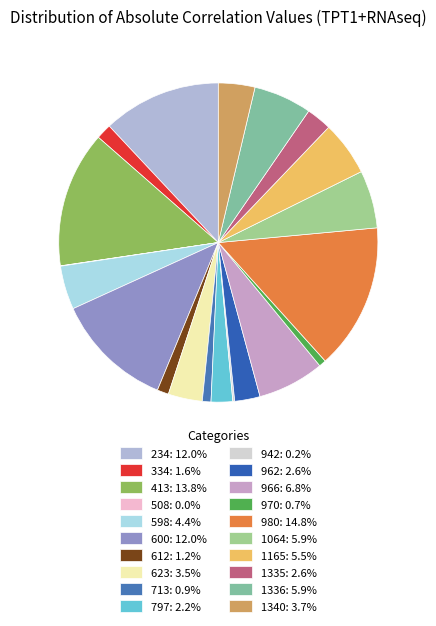

Which category has the smallest portion of the pie?

508